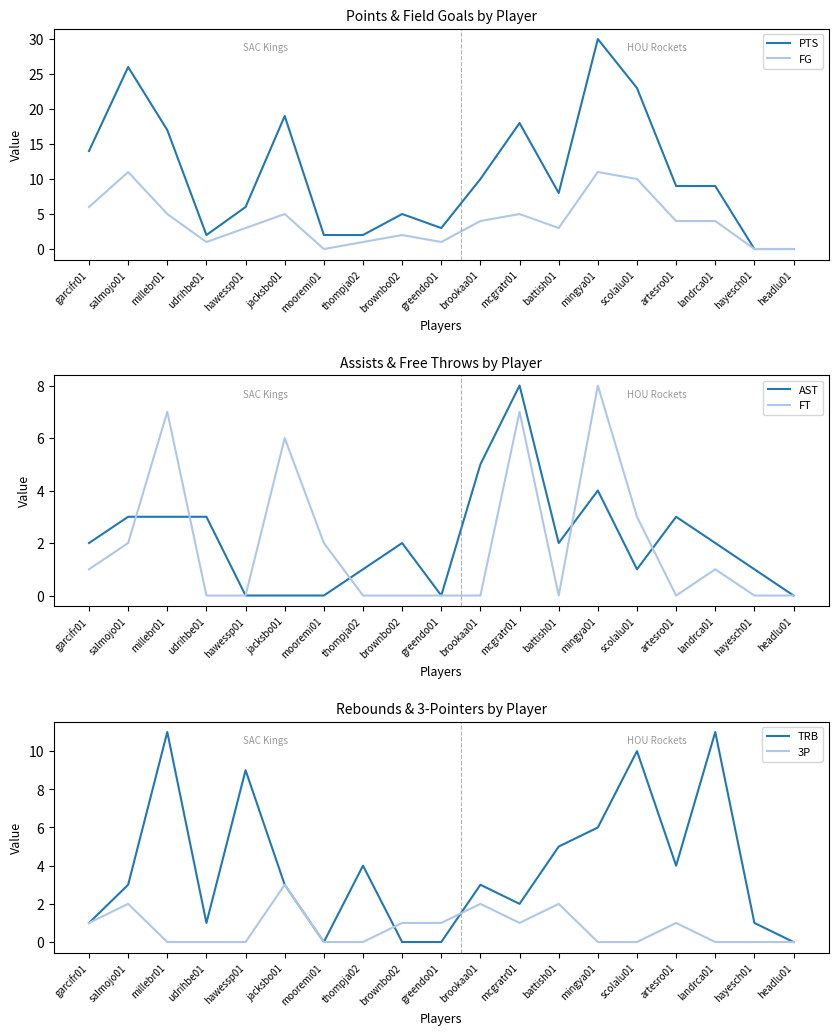

List the labels in order of PTS value, largest first.

mingya01, salmojo01, scolalu01, jacksbo01, mcgratr01, millebr01, garcifr01, brookaa01, artesro01, landrca01, battish01, hawessp01, brownbo02, greendo01, udrihbe01, mooremi01, thompja02, hayesch01, headlu01